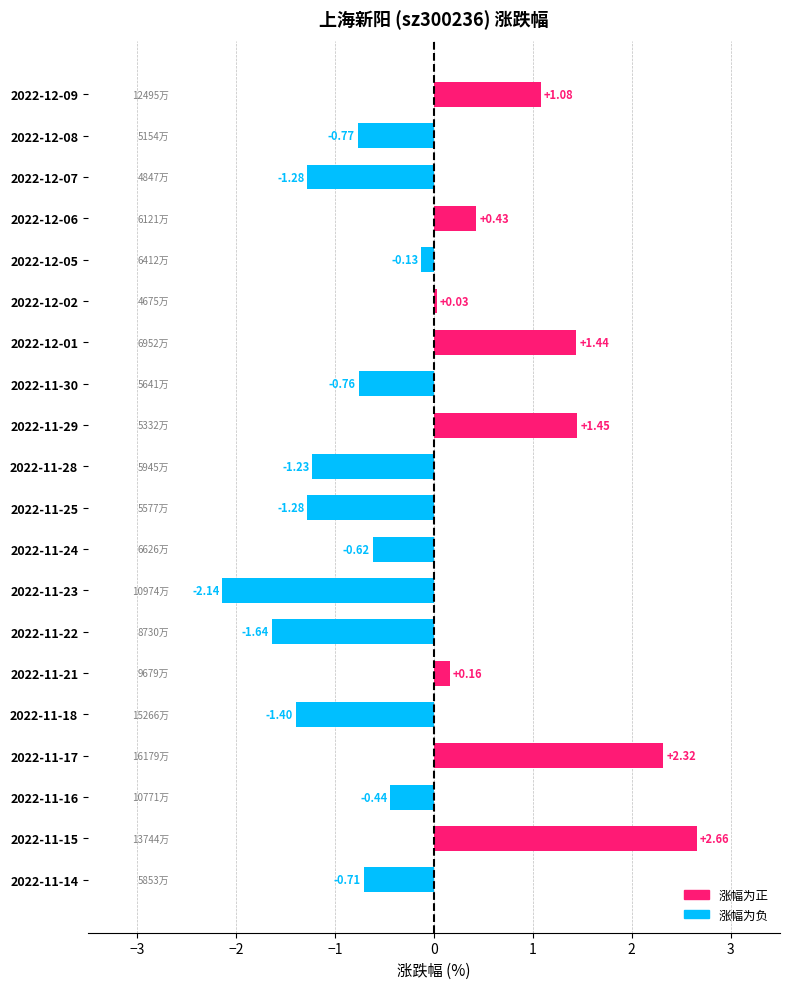

What is the change in value from 2022-12-02 to 2022-11-21?

+0.1